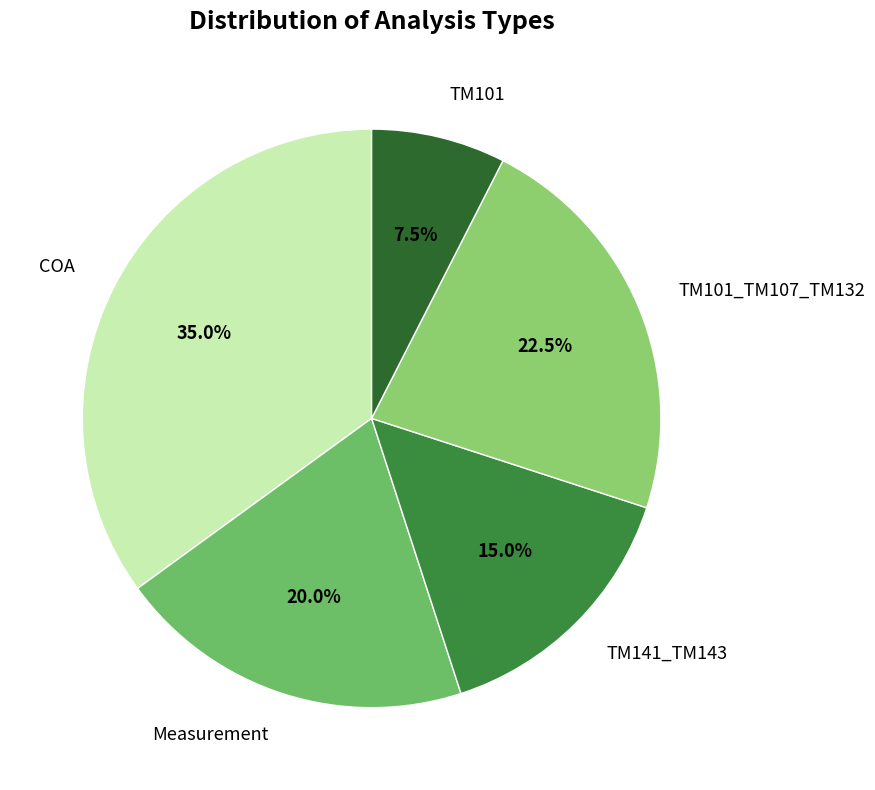

What percentage is the TM141_TM143 slice, to the nearest percent?

15%